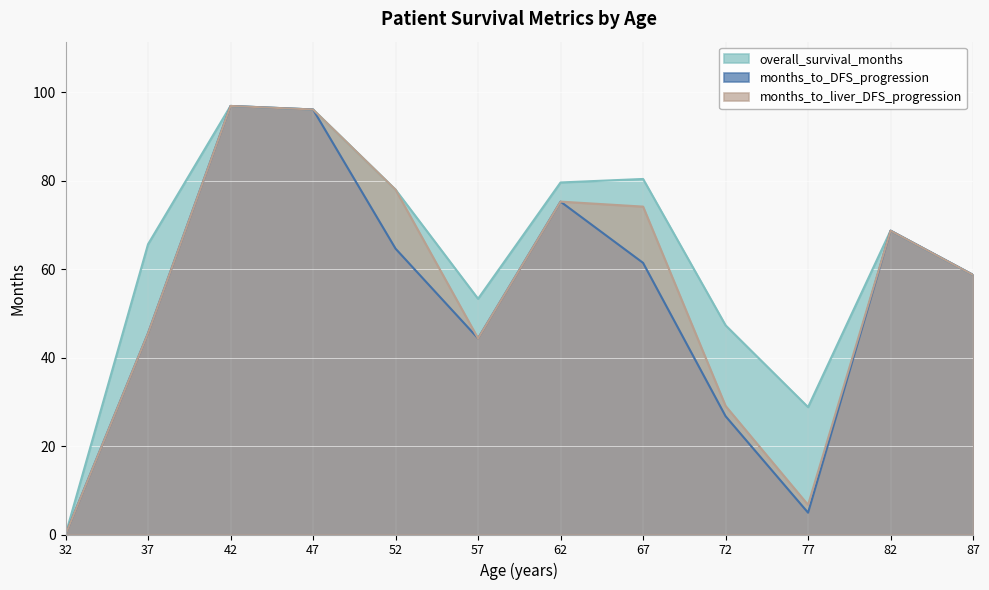

What is the total value across all series at 82?

206.1